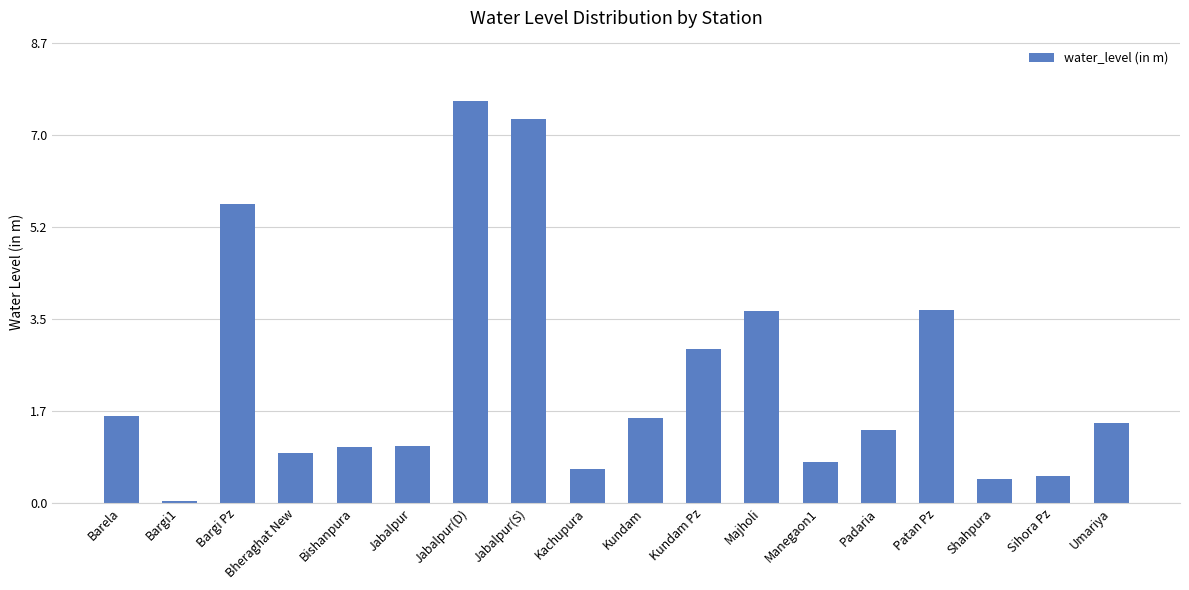

What position from the left is Bargi Pz?

3